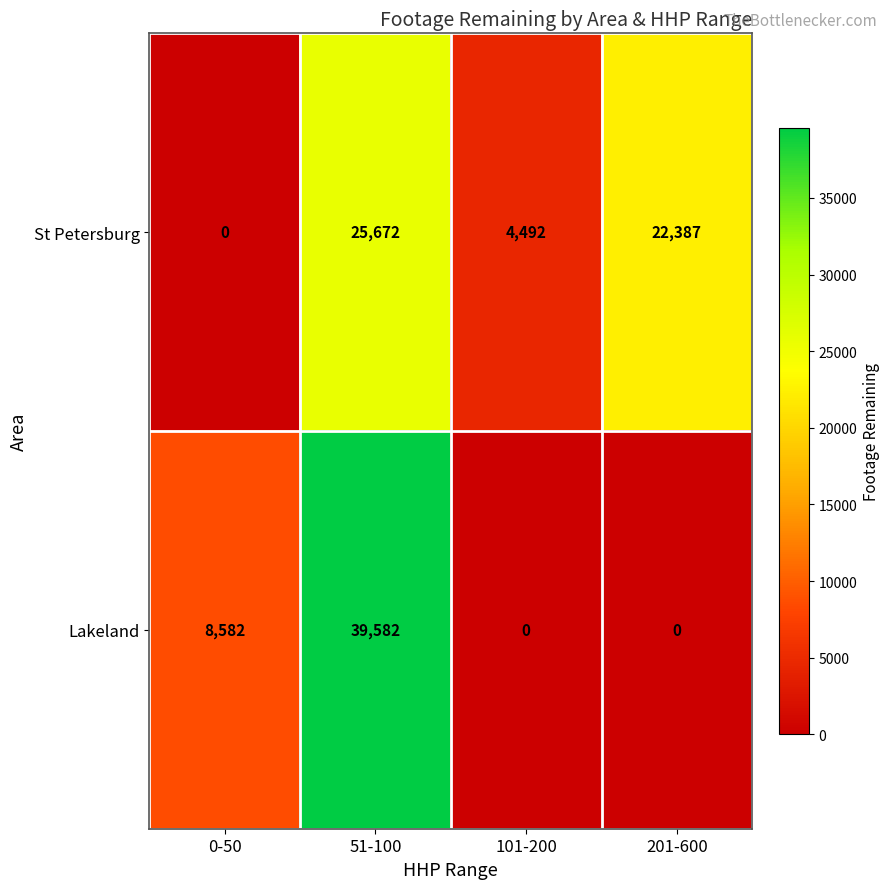

What is the greatest value displayed?

39582